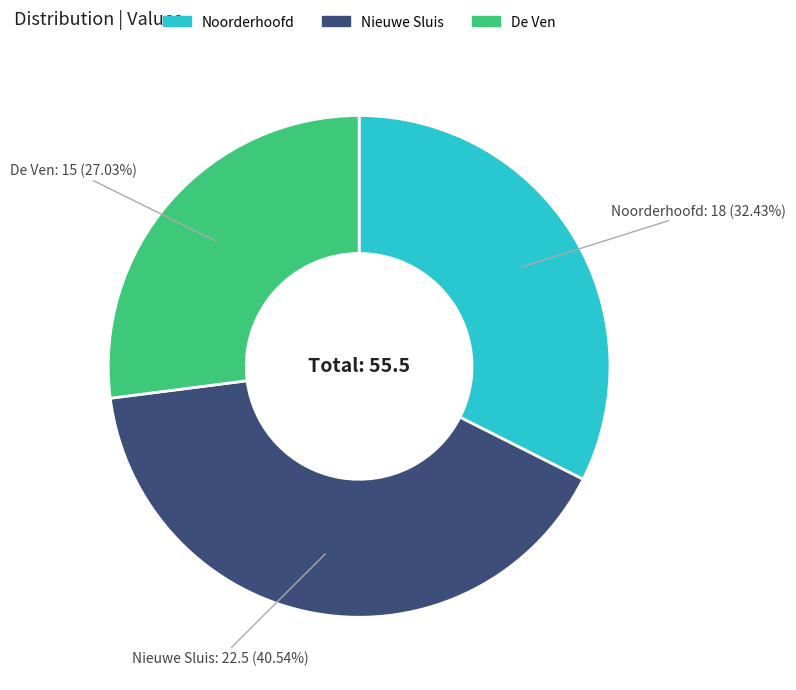

To the nearest percent, what is the difference between the De Ven and Noorderhoofd slice percentages?

5%